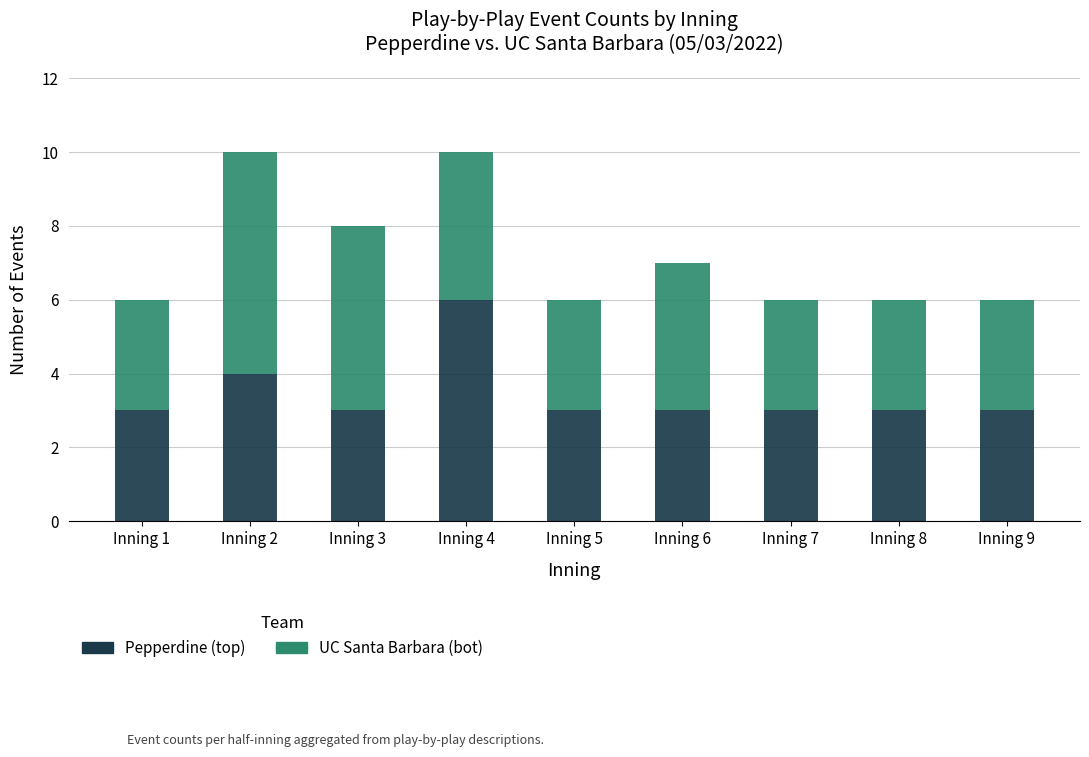

What is the total value across all series at Inning 9?

6